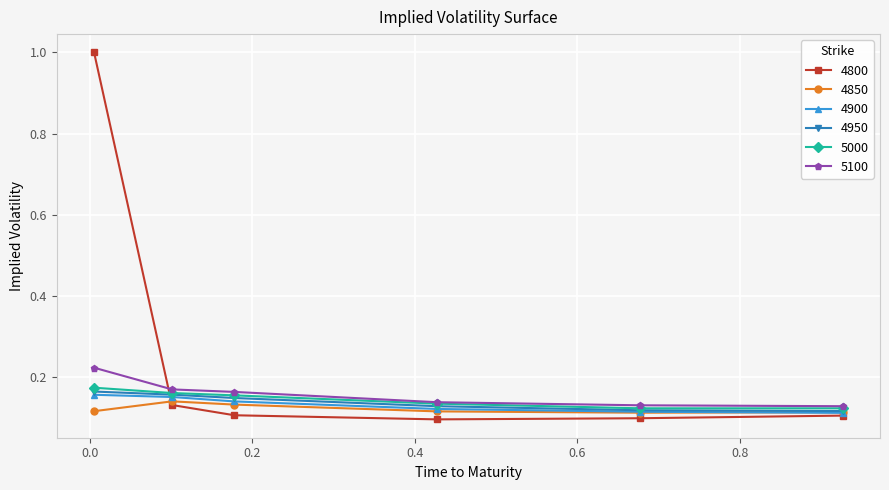

At how many categories does at least one series exceed 0?

6